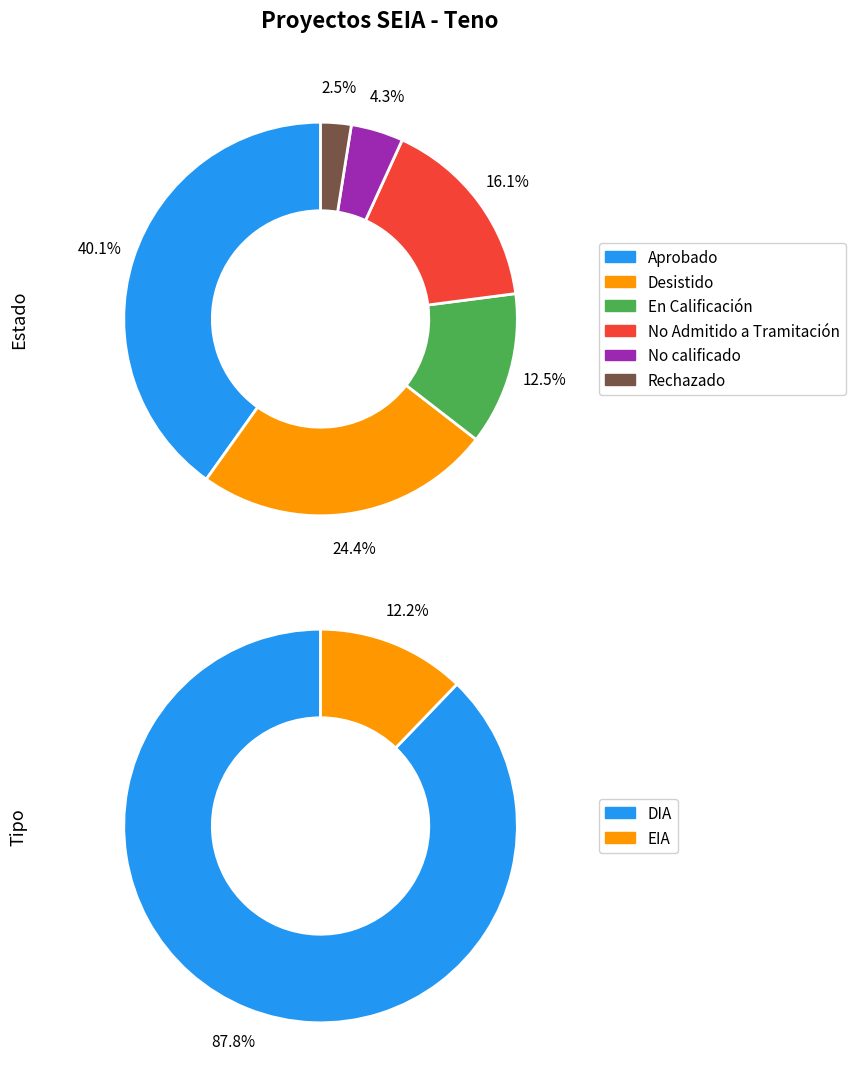

Does Desistido represent more than half of the total?

No